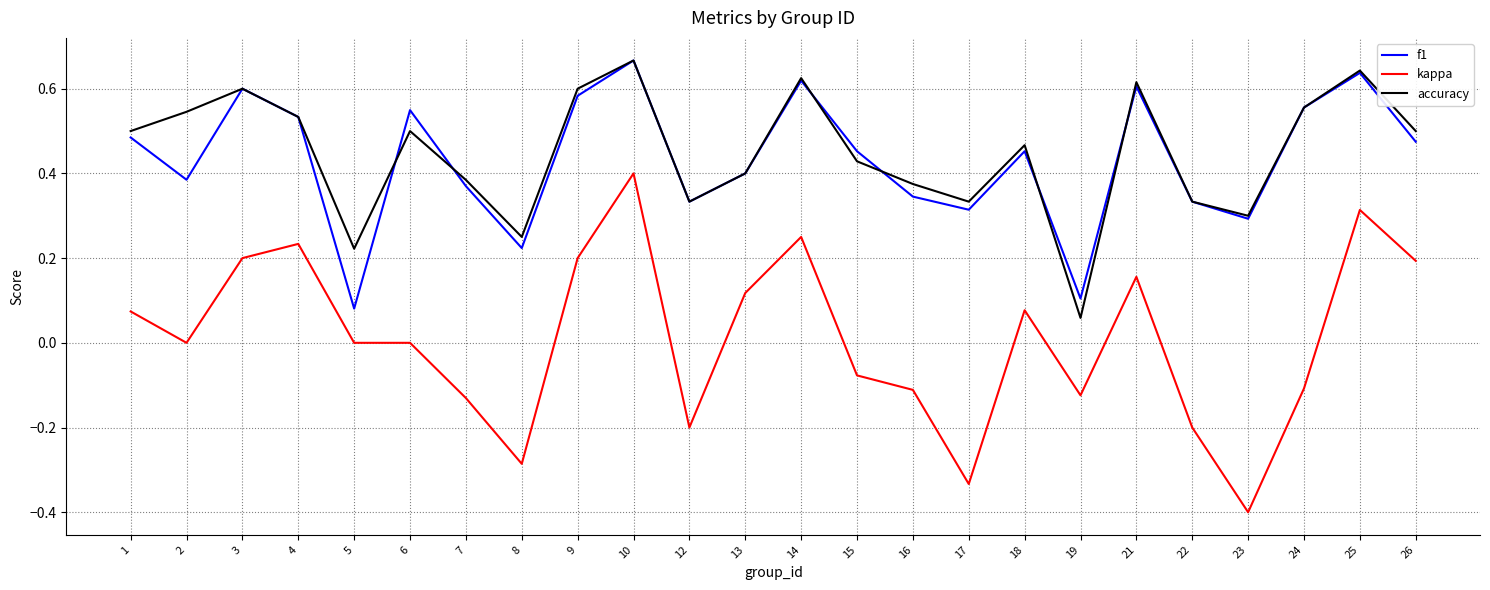

True or false: accuracy has a value of 0.6 at 25.

True